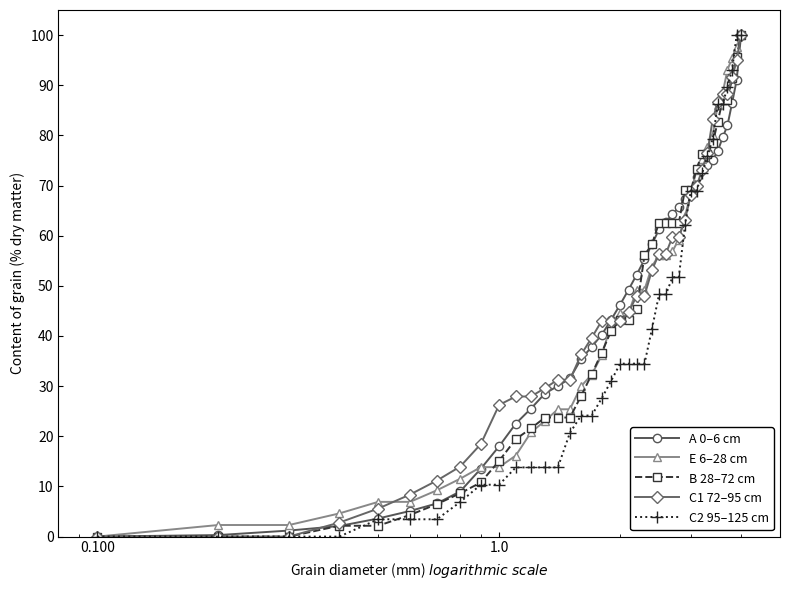

What is the value of the C2 95–125 cm point at the 33rd from the left?

75.9